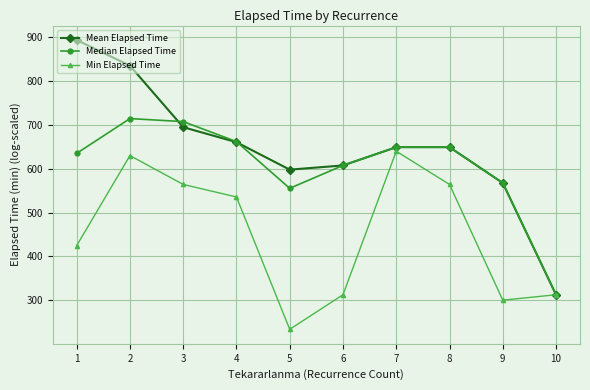

Rank the series by their average value, from highest to lowest.

Mean Elapsed Time, Median Elapsed Time, Min Elapsed Time